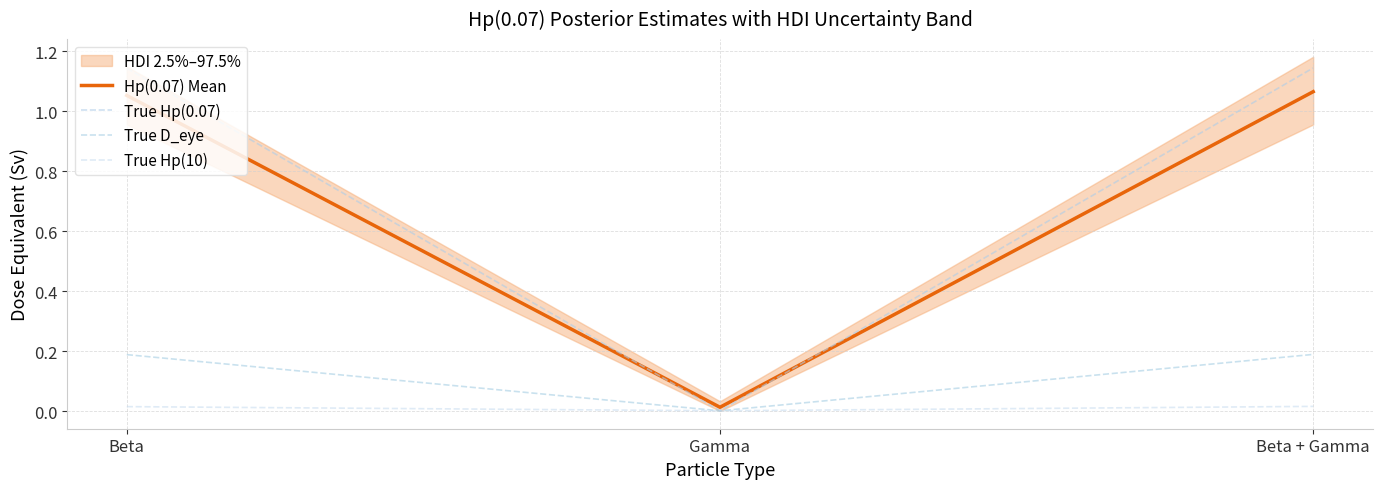

What is the sum of all Hp(0.07) Mean values?

2.1